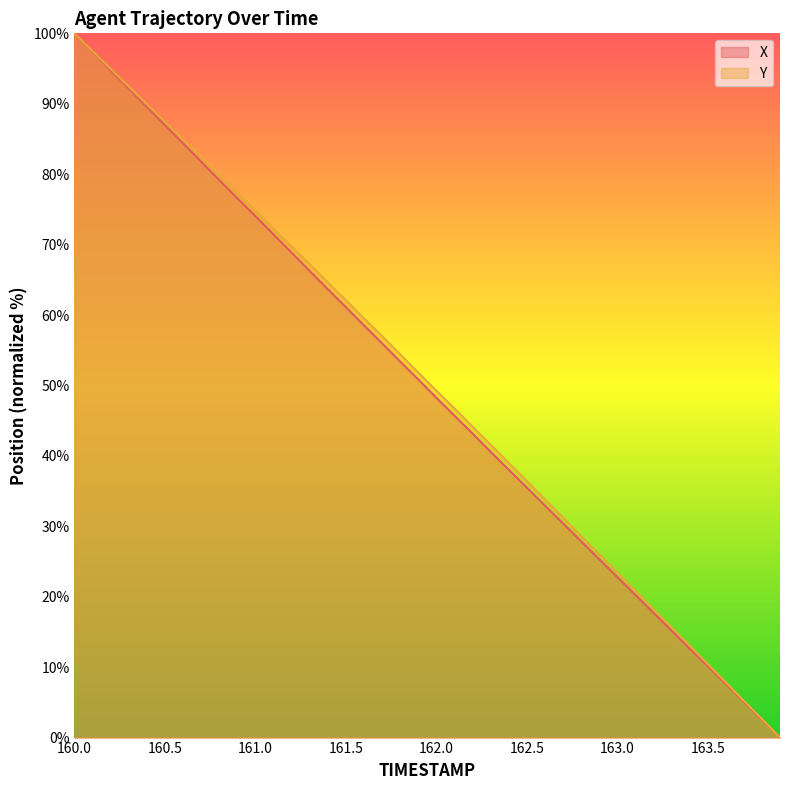

Rank the series by their maximum value, from highest to lowest.

X, Y